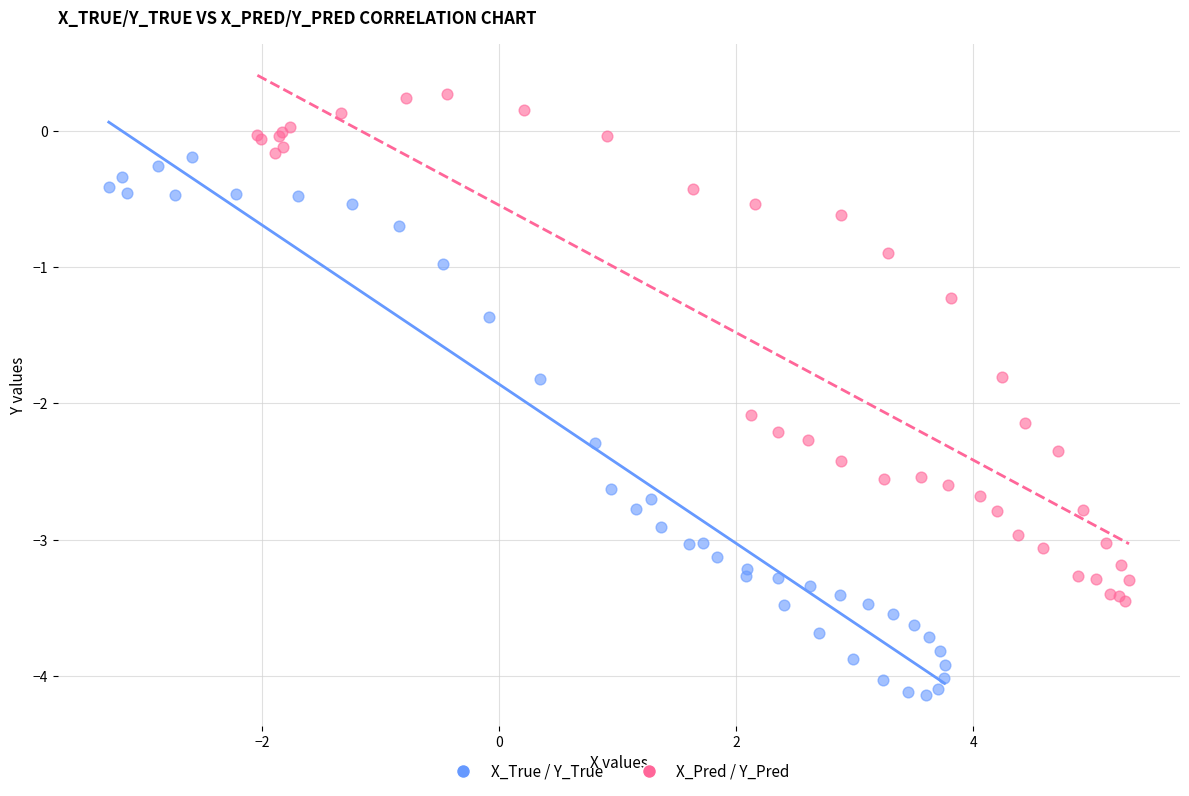

Which series reaches the minimum Y coordinate?

X_True / Y_True